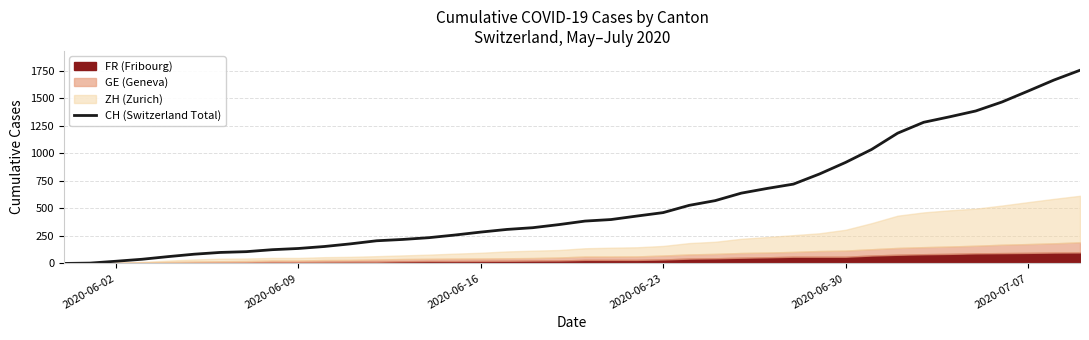

The value of CH (Switzerland Total) at 2020-06-30 is 918. True or false?

True